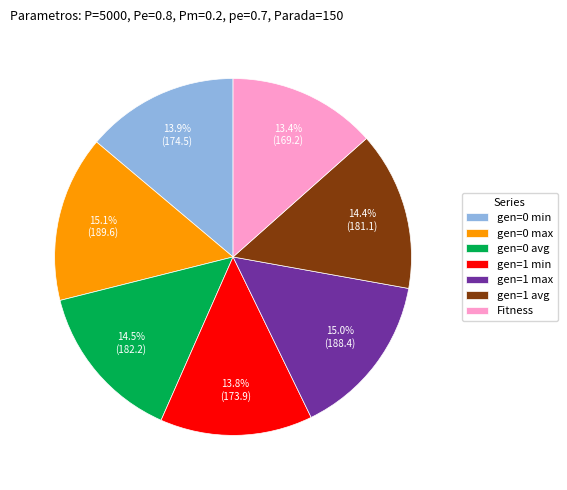

Between gen=0 avg and gen=0 min, which is larger?

gen=0 avg